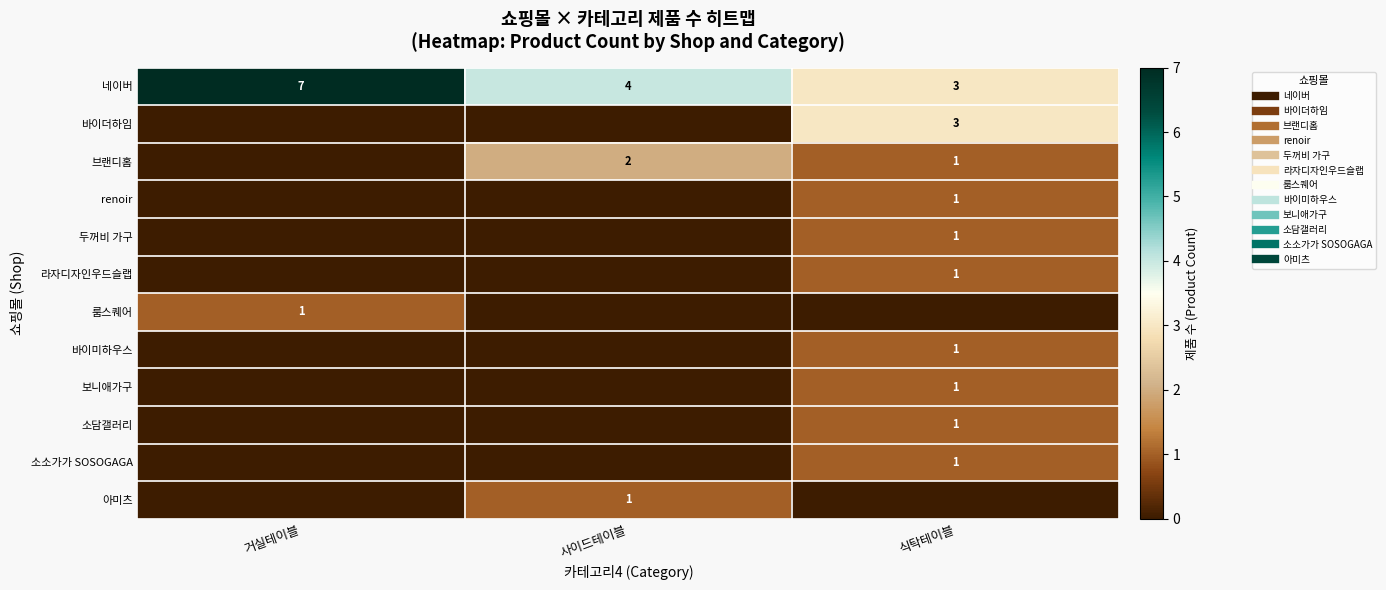

What is the difference between the highest and lowest values at 사이드테이블?

4